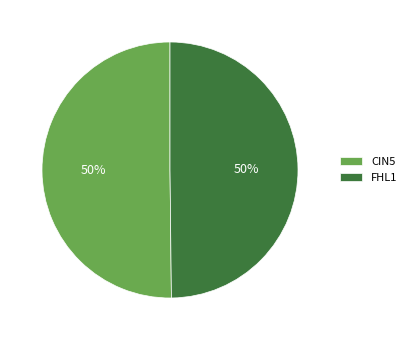

To the nearest percent, what is the difference between the largest and smallest slice percentages?

0%